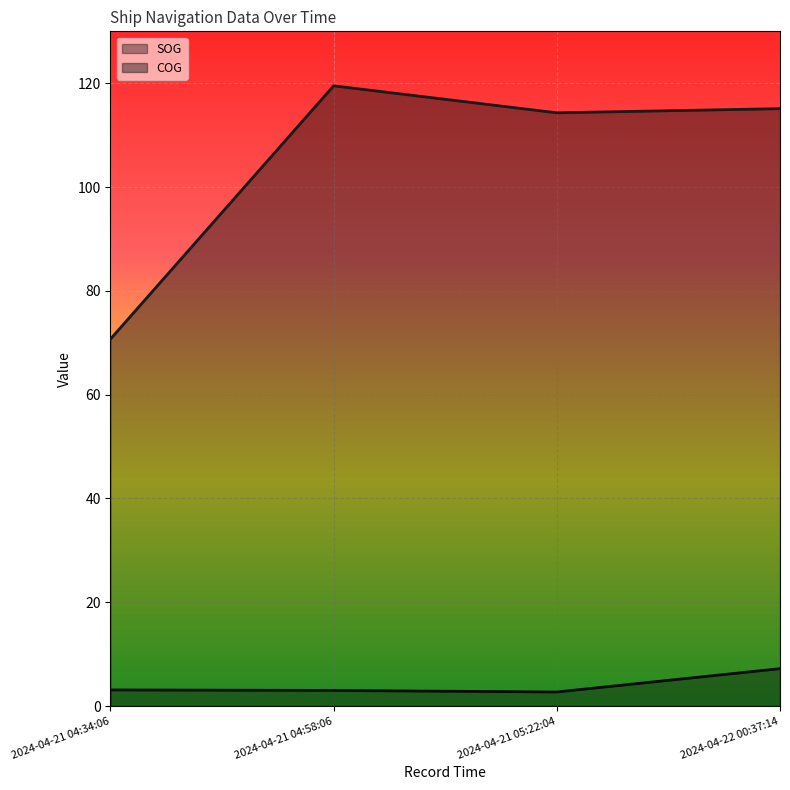

What is the approximate value of COG at 2024-04-21 05:22:04?

114.3